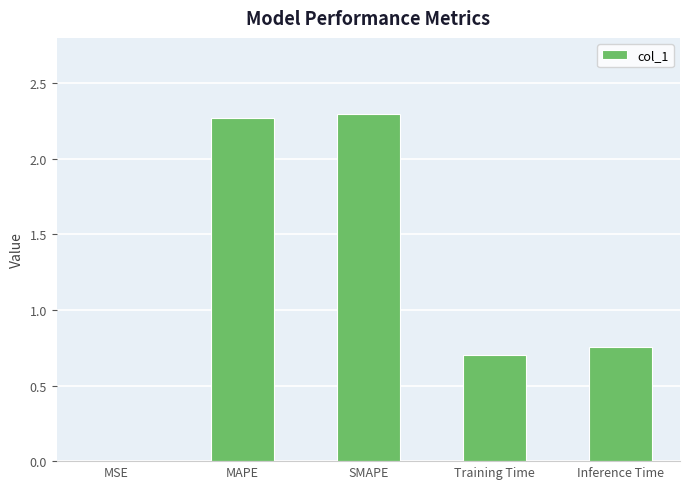

What value does the data have at Training Time?

0.7